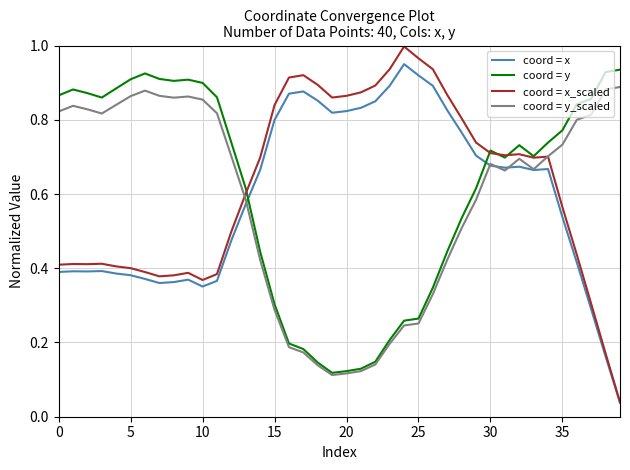

Count the number of categories in the chart.

40